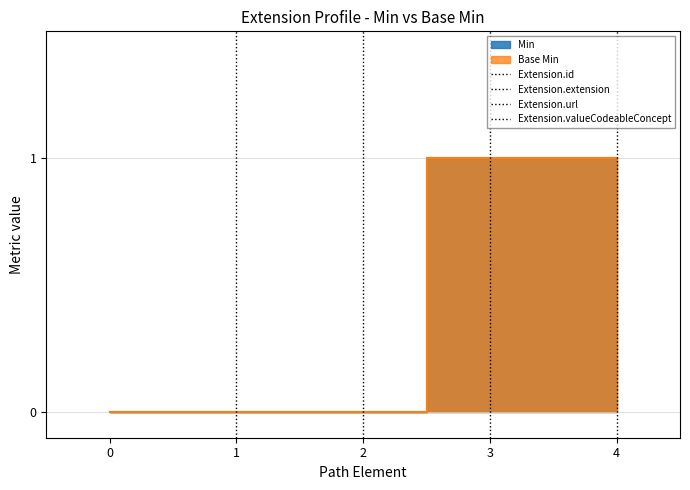

At how many categories does at least one series exceed 0?

2